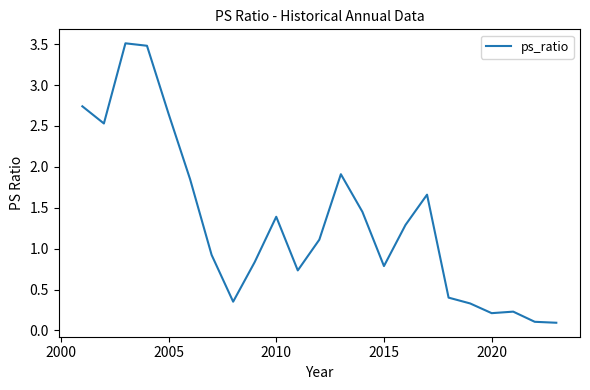

How many lines are shown in the chart?

1